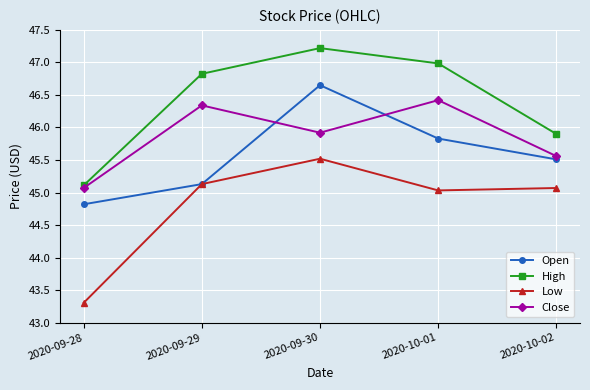

Rank the series at 2020-09-28 from lowest to highest value.

Low, Open, Close, High